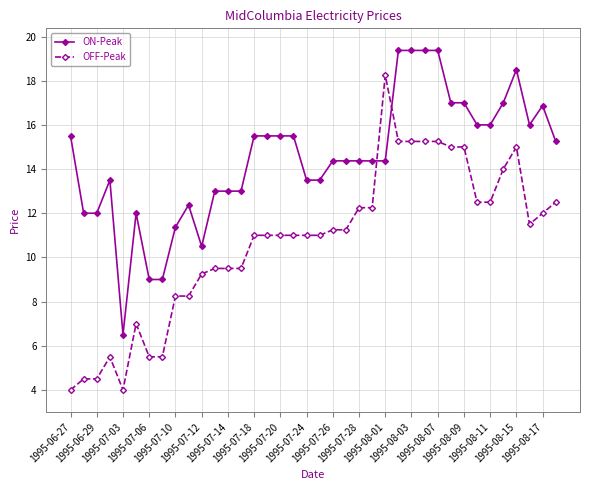

What is the average value of the ON-Peak series?

14.5